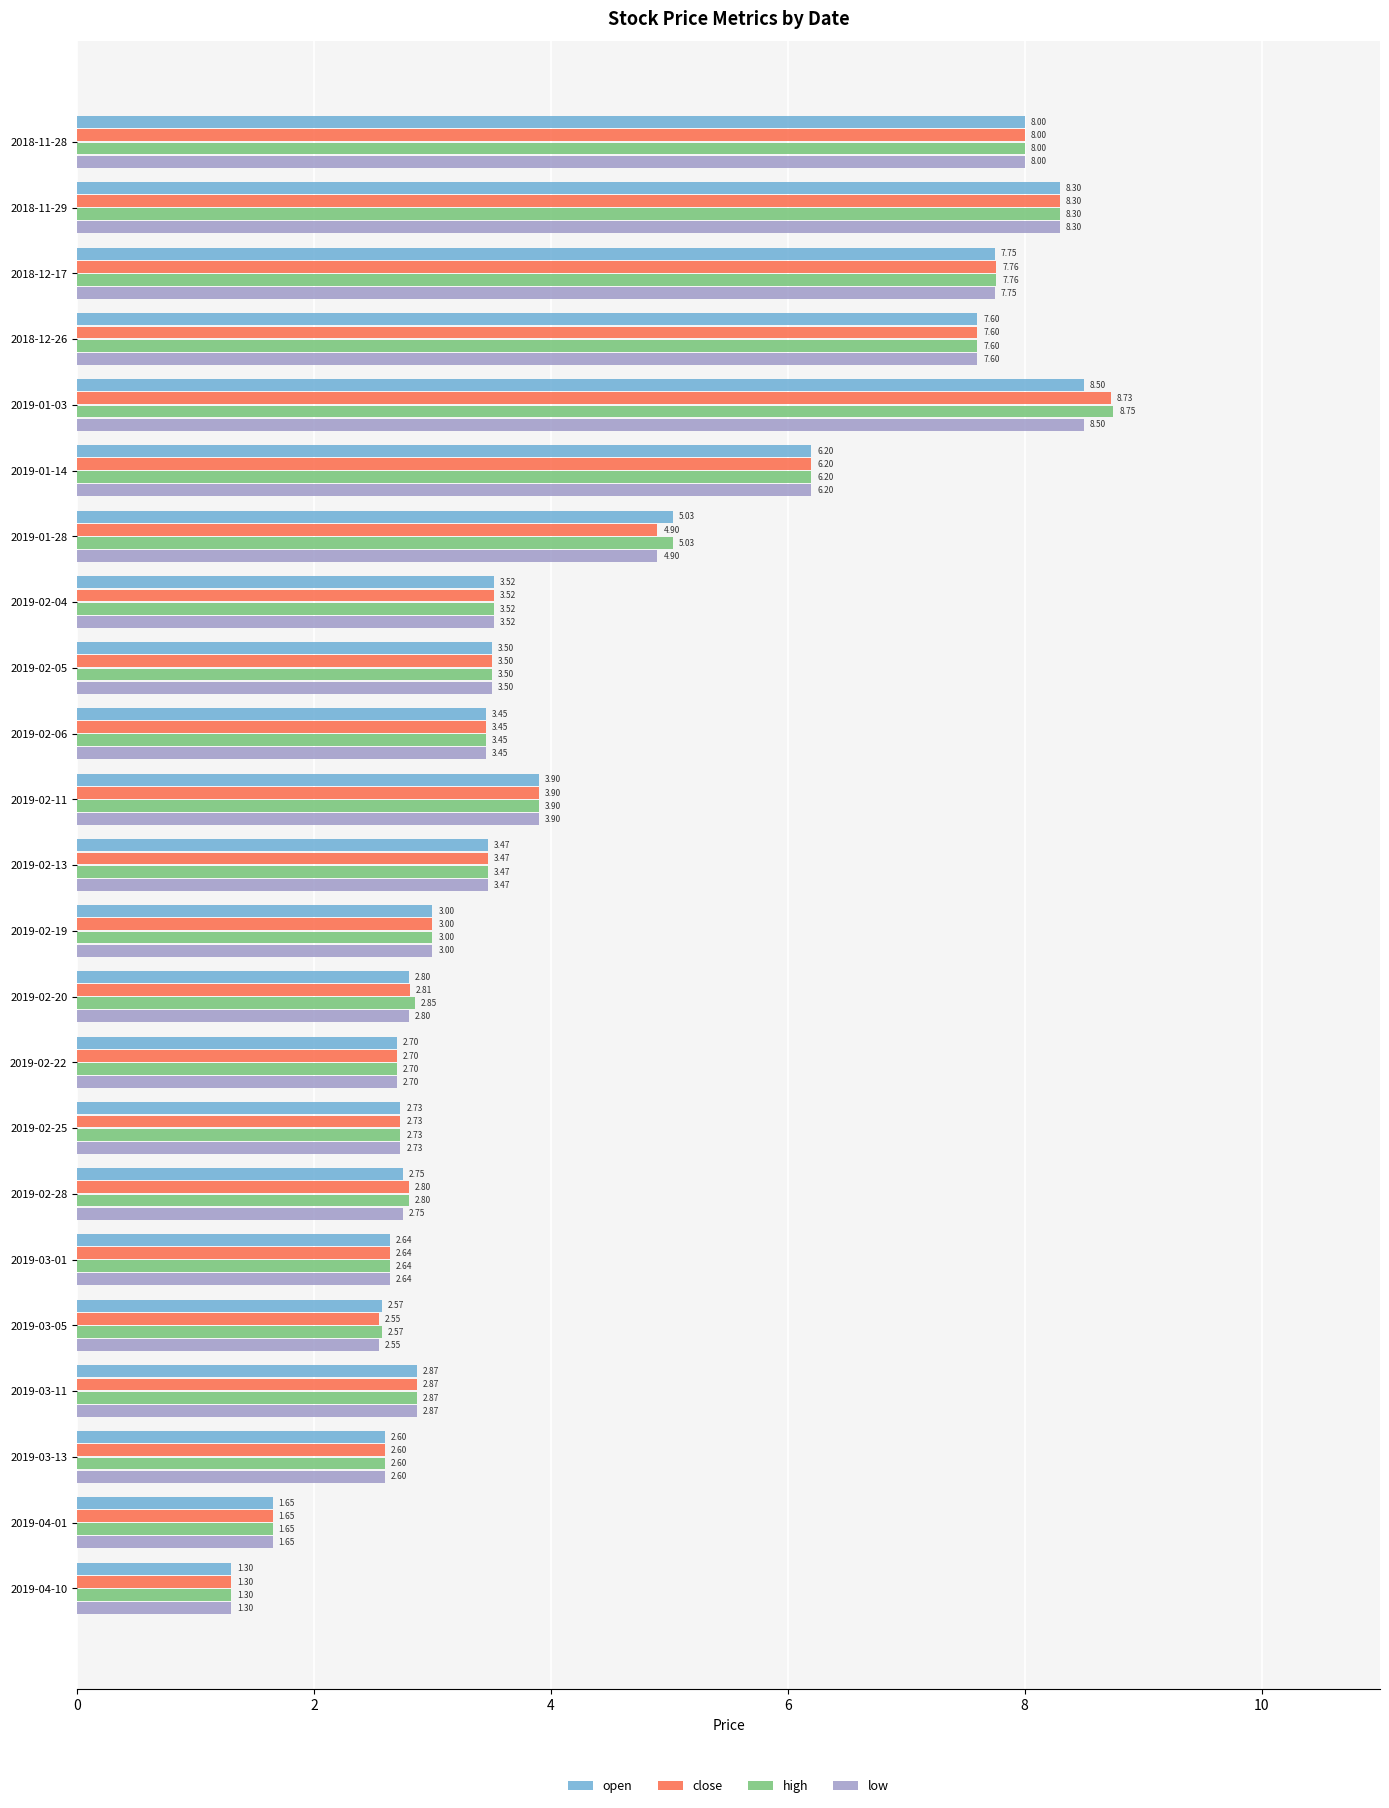

What is the average value of the open series?

4.2